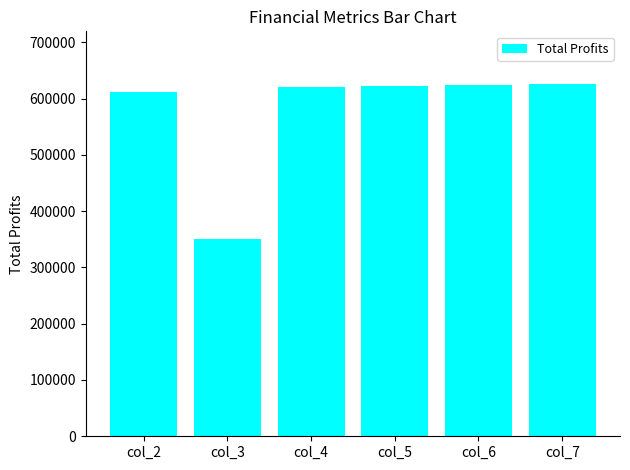

What is the difference between the maximum and minimum values?

274488.4